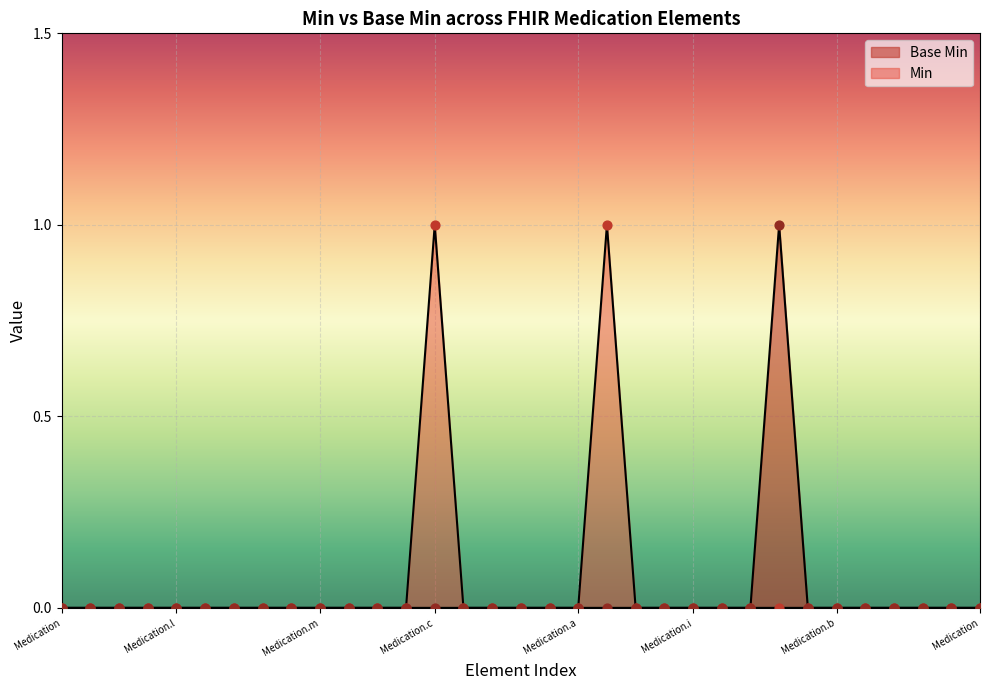

Which series has the largest total across all categories?

Min